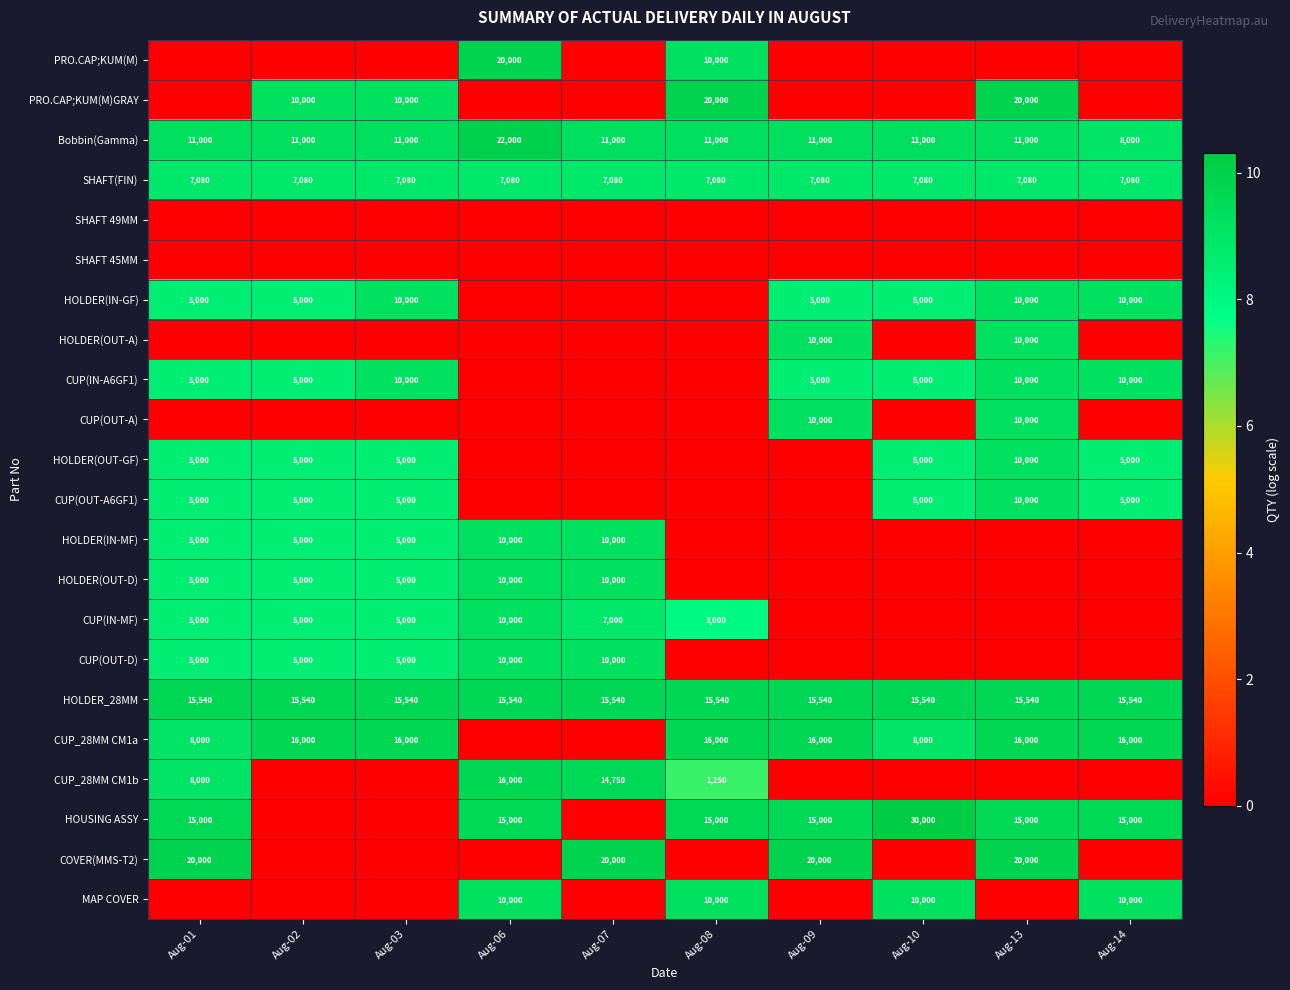

The value of Bobbin(Gamma) at Aug-01 is 11000. True or false?

True